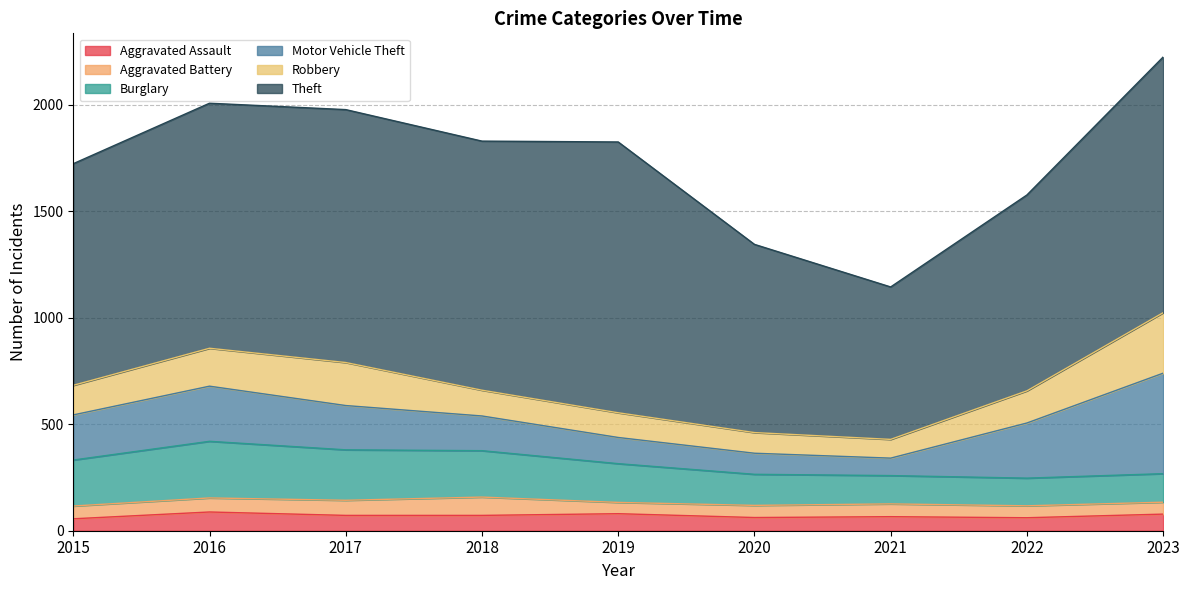

At which category does Aggravated Battery reach its first local peak?

2018